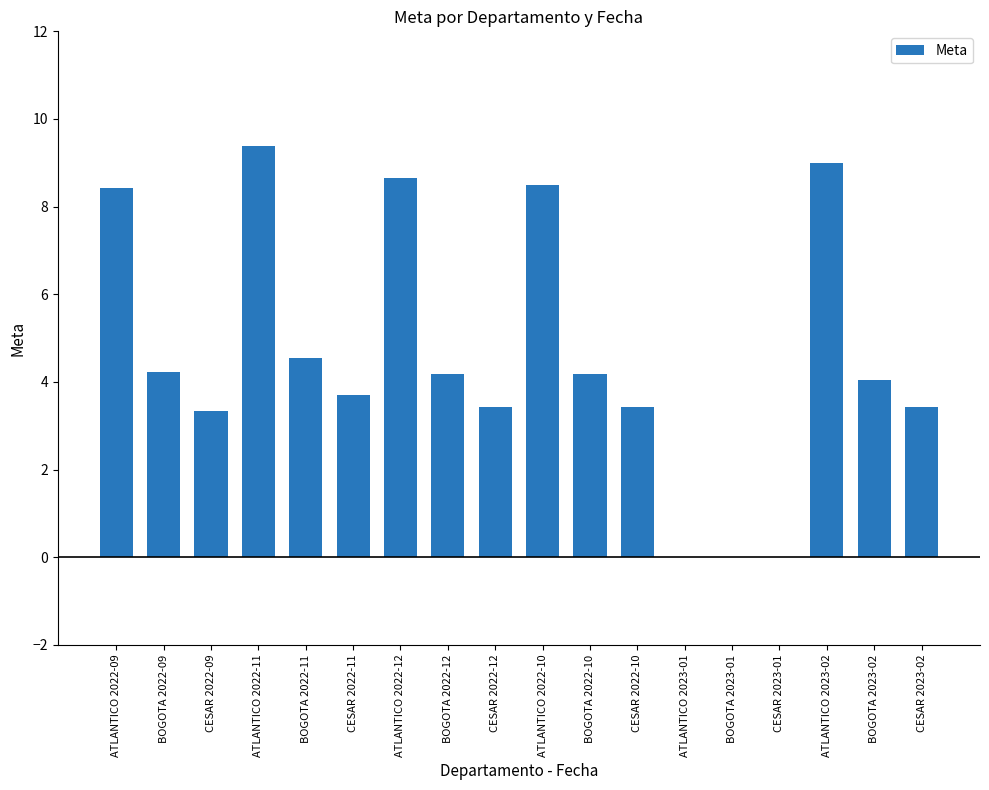

Which label corresponds to the largest value in the chart?

ATLANTICO 2022-11